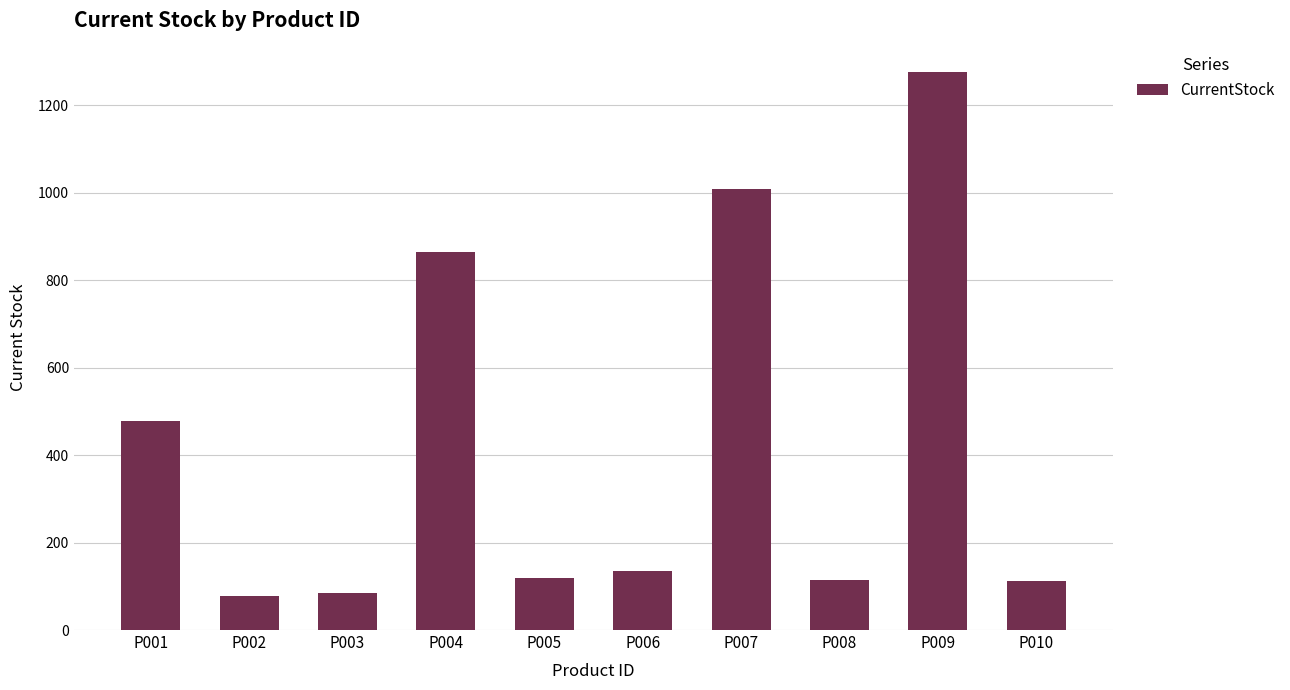

Which label corresponds to the largest value in the chart?

P009